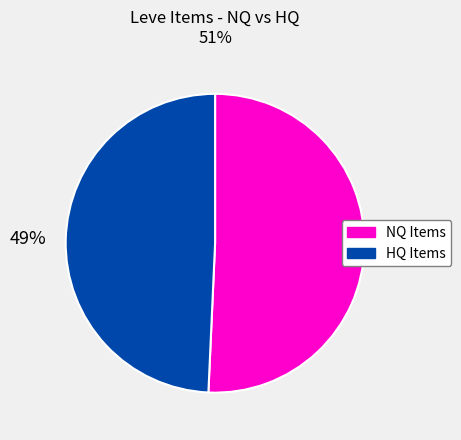

Is there a majority slice in this chart?

Yes